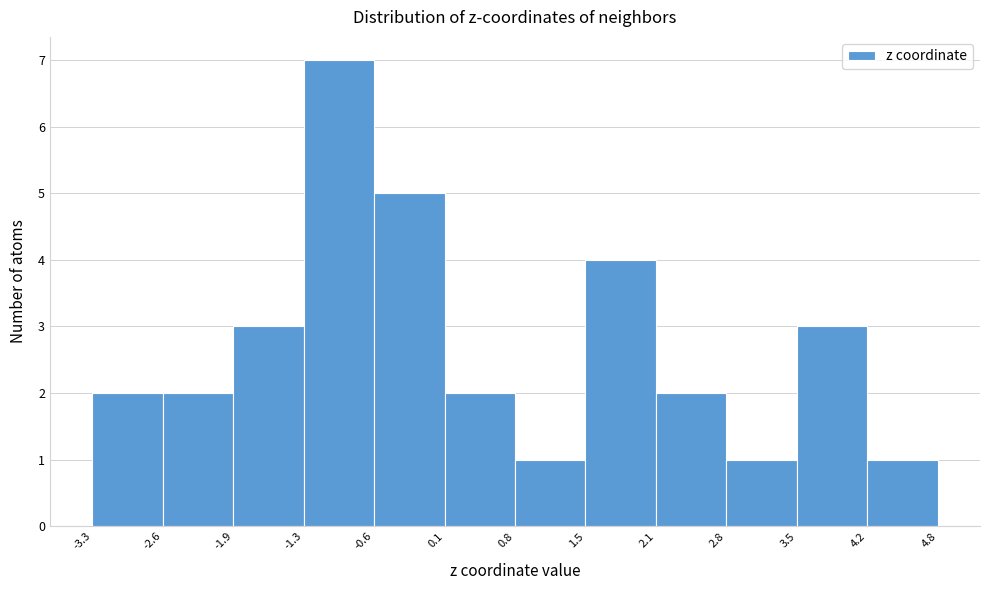

Reading left to right, transcribe this chart: for each bar, give the range it covers on the x-axis and its height. The values are not printed on the chart, so give them approximately, as read against the axis.

-3.3 to -2.6: 2
-2.6 to -1.9: 2
-1.9 to -1.3: 3
-1.3 to -0.6: 7
-0.6 to 0.1: 5
0.1 to 0.8: 2
0.8 to 1.5: 1
1.5 to 2.1: 4
2.1 to 2.8: 2
2.8 to 3.5: 1
3.5 to 4.2: 3
4.2 to 4.8: 1